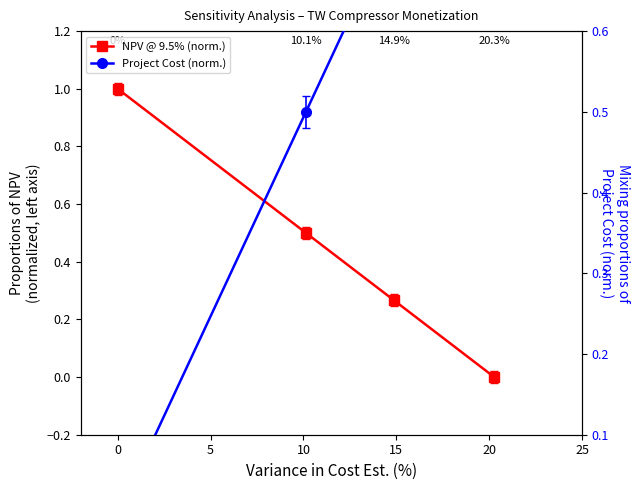

The value of Project Cost (norm.) at 0 is 0.8. True or false?

False